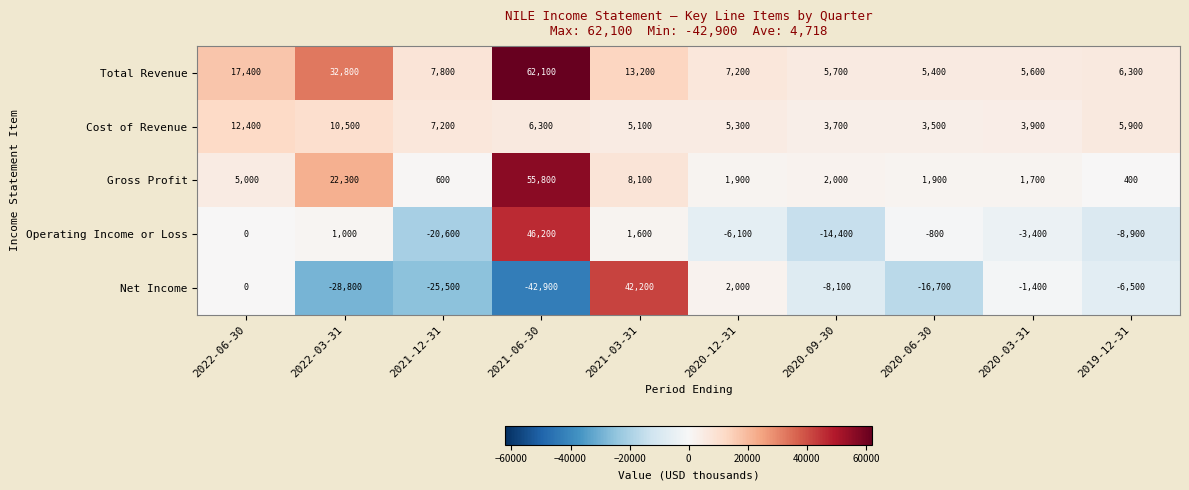

Which series has the largest total across all categories?

Total Revenue